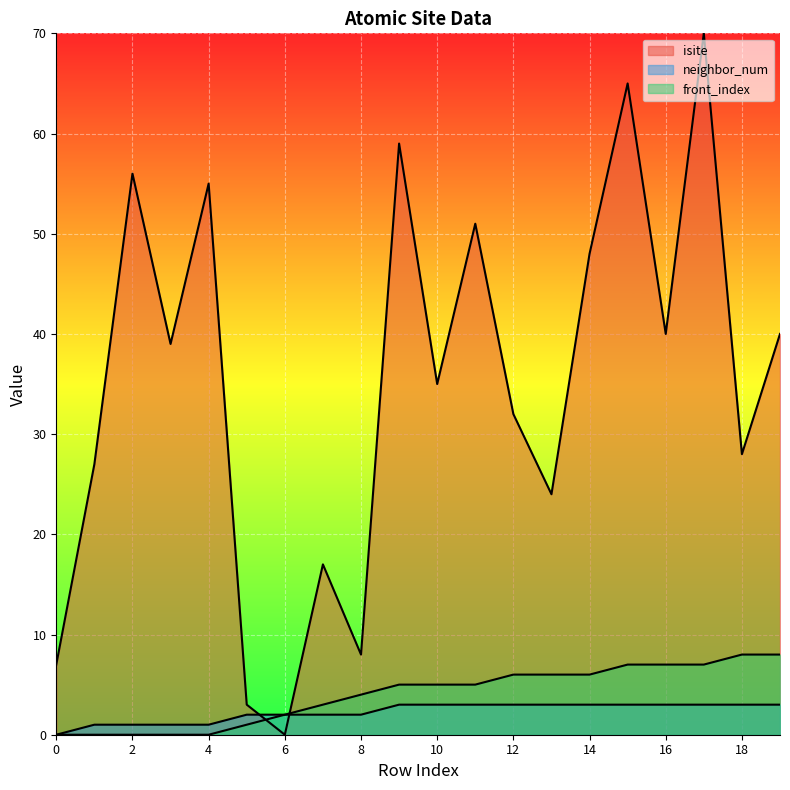

How many lines are shown in the chart?

3